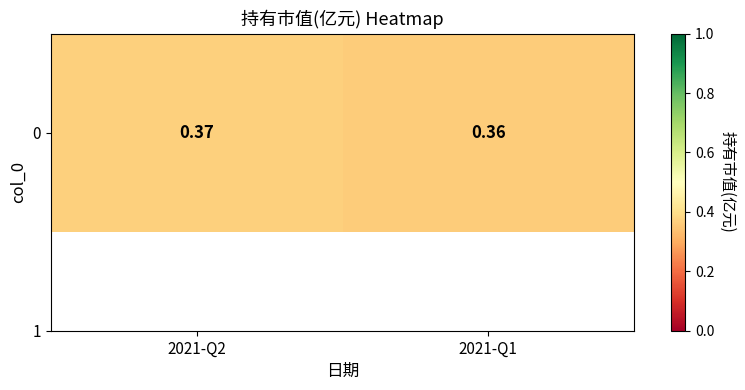

What is the average value?

0.4